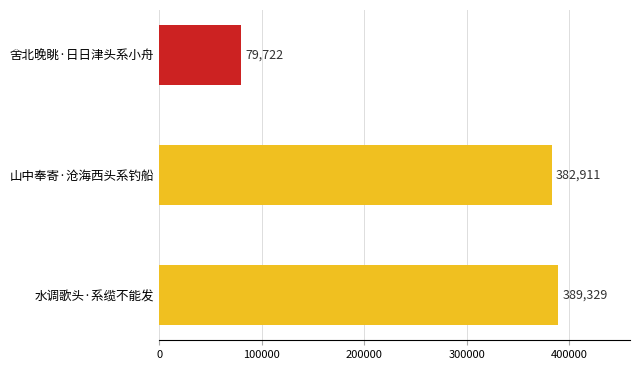

Reading top to bottom, transcribe all the data shown in this chart.

舍北晚眺·日日津头系小舟=79722	山中奉寄·沧海西头系钓船=382911	水调歌头·系缆不能发=389329